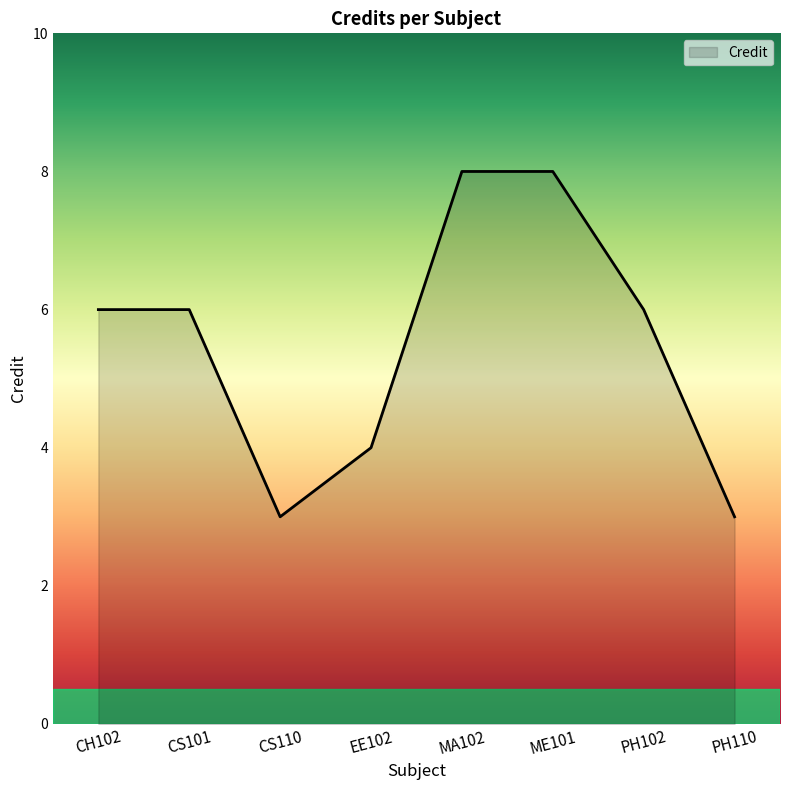

Which has a higher value, ME101 or PH110?

ME101